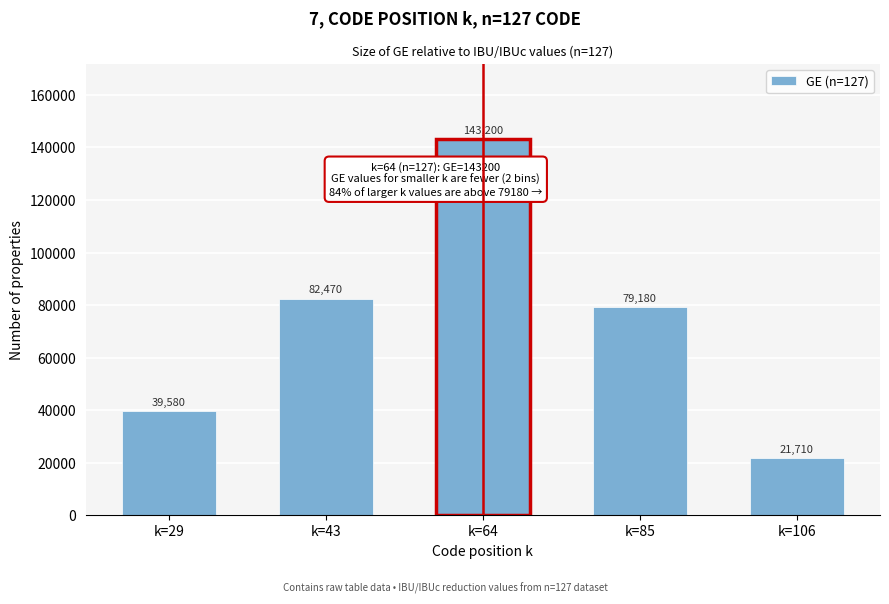

Reading left to right, what are all the values shown in this chart?

39580	82470	143200	79180	21710